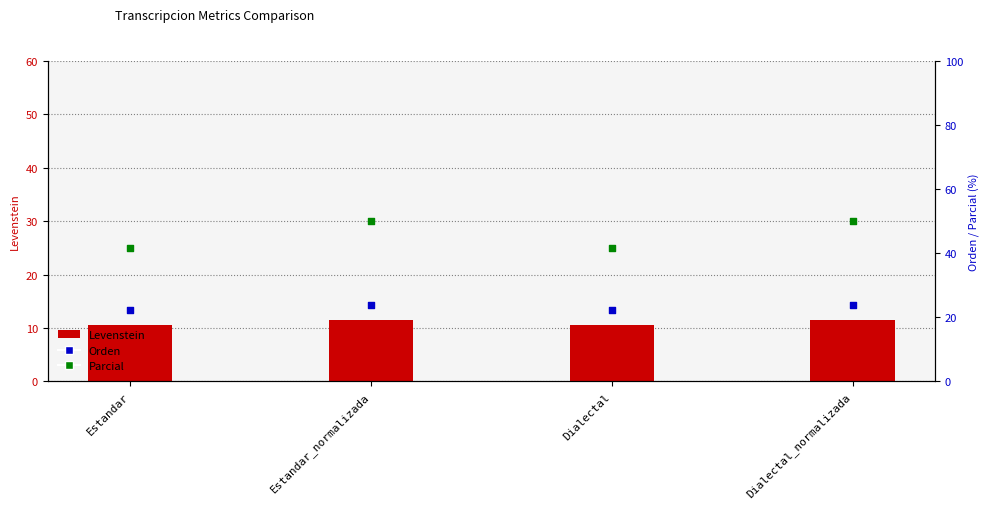

Which series reaches the maximum Y coordinate?

Parcial